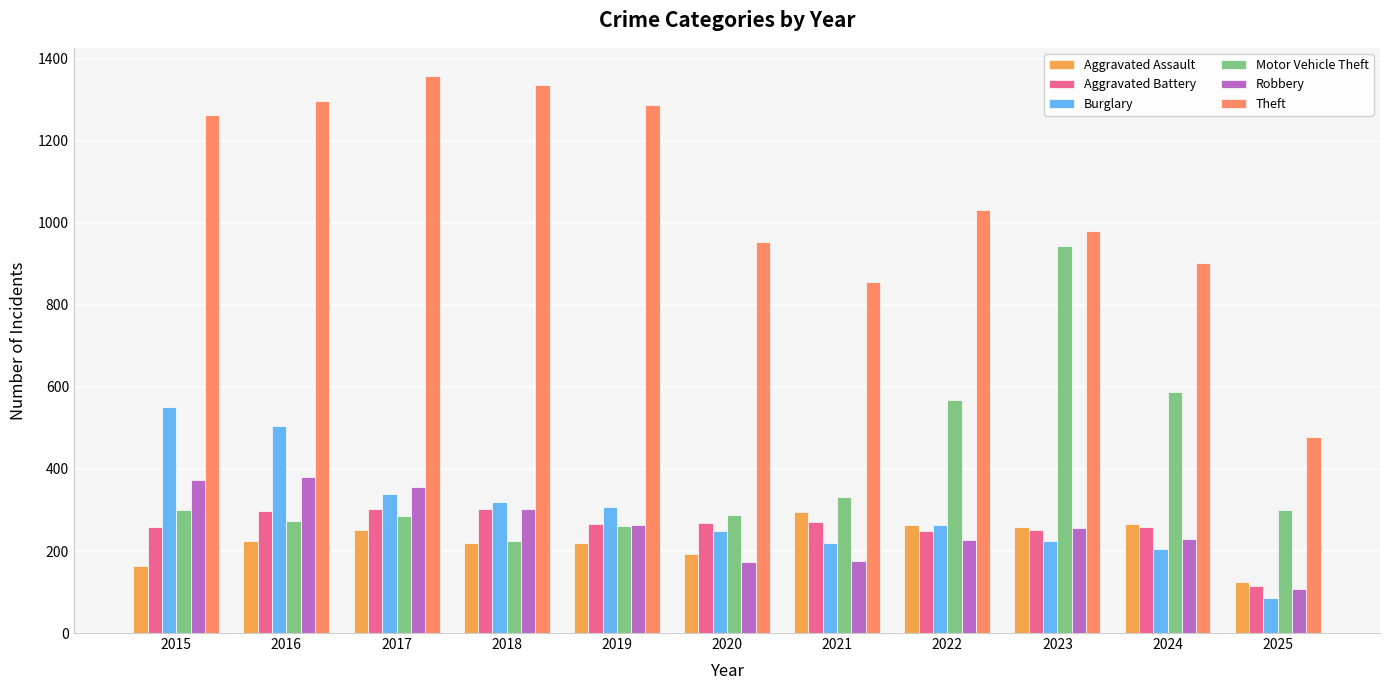

The value of Aggravated Assault at 2020 is 192. True or false?

True